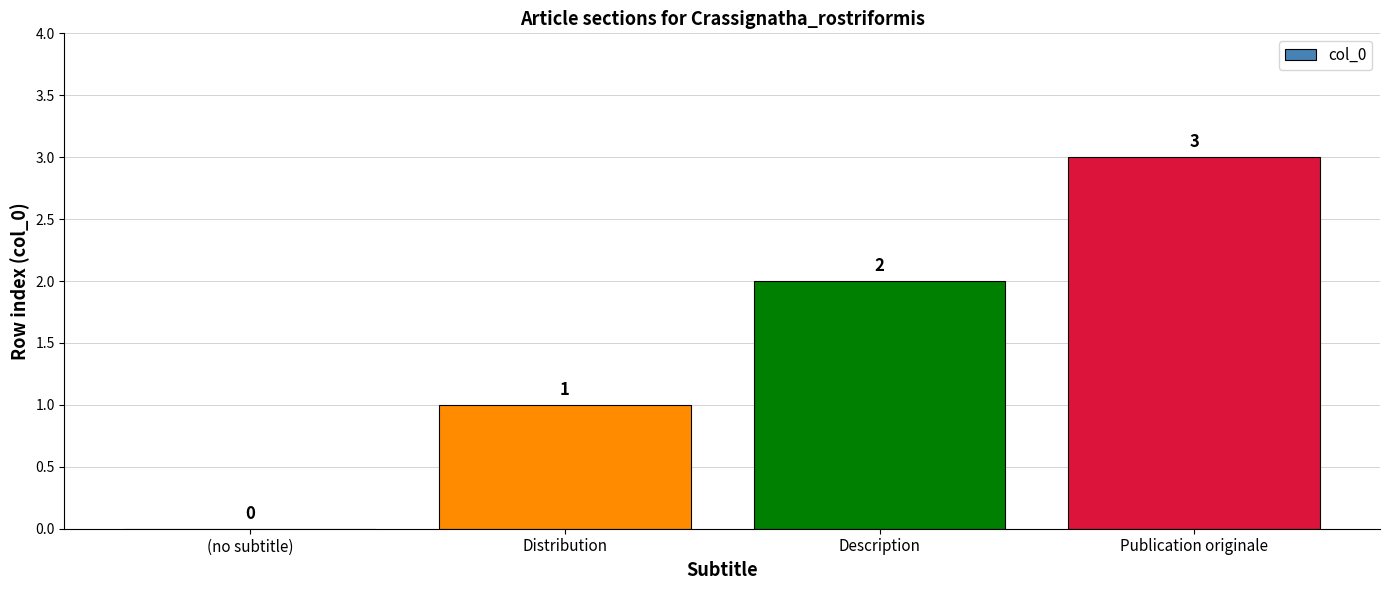

What is the sum of all values?

6